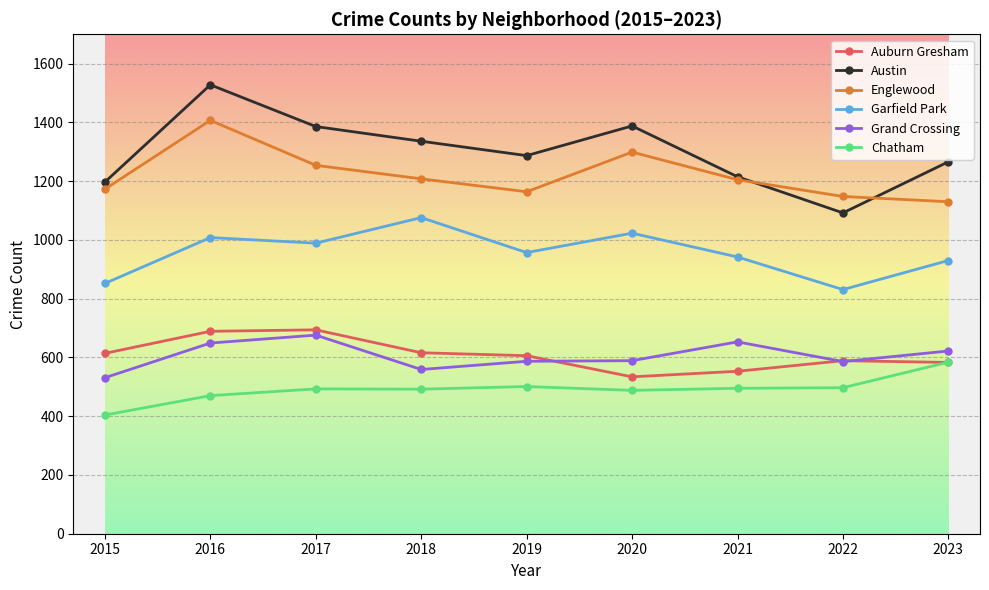

The value of Chatham at 2022 is 298. True or false?

False